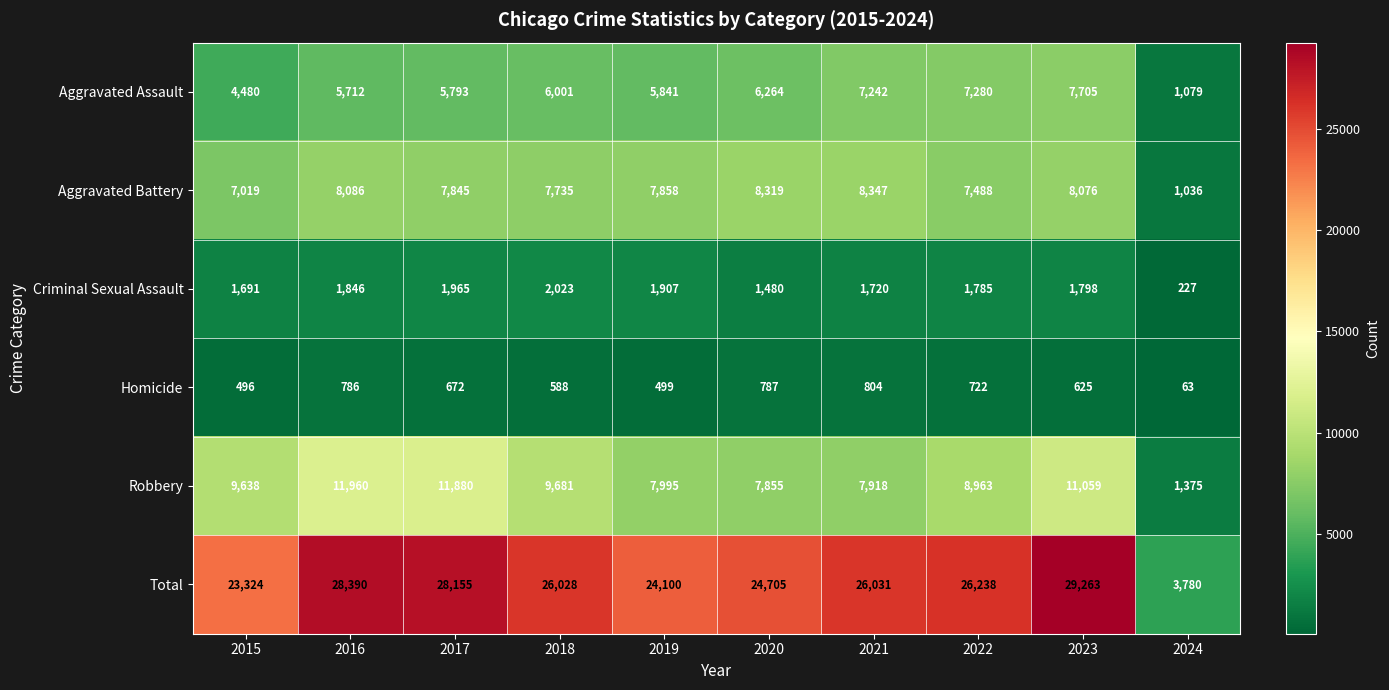

What is the difference between the maximum and minimum values in the Homicide series?

741